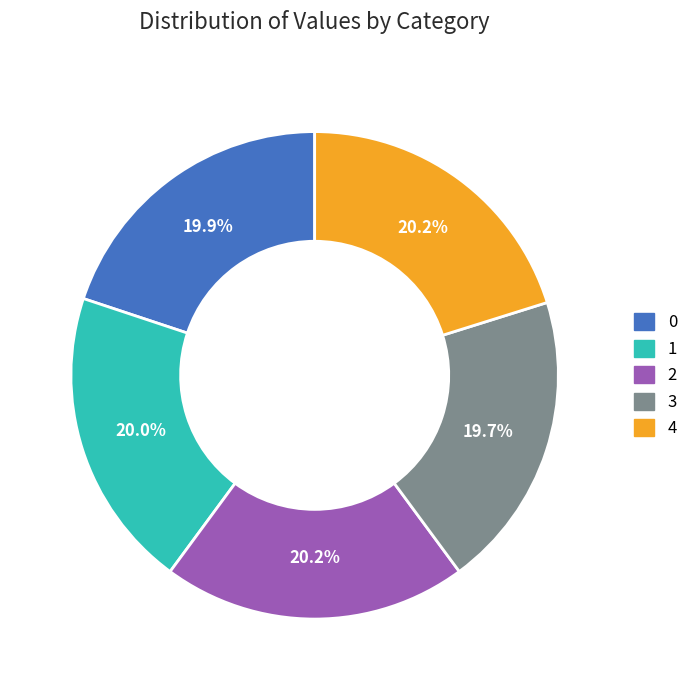

True or false: 1 accounts for 20% of the total.

True